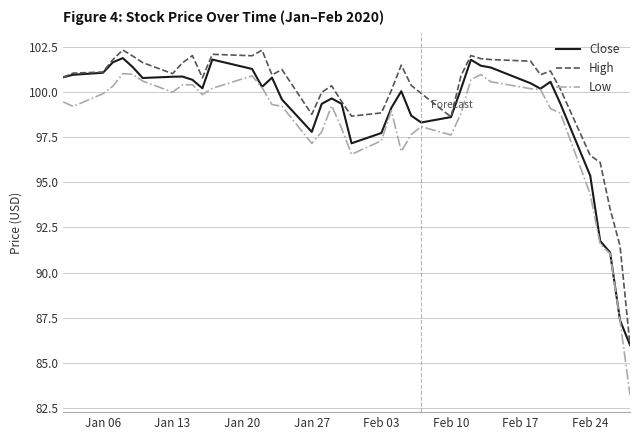

Which series has the largest total across all categories?

High